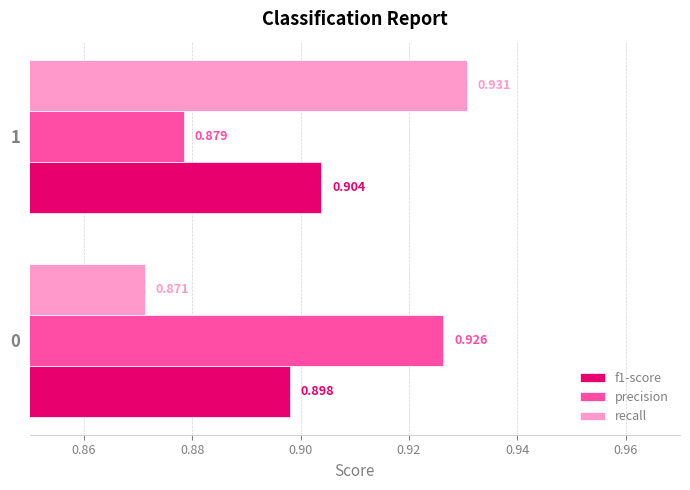

List the series in order of their peak value, highest first.

recall, precision, f1-score